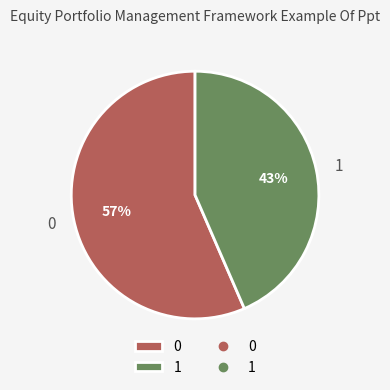

To the nearest percent, what is the combined percentage of 1 and 0?

100%